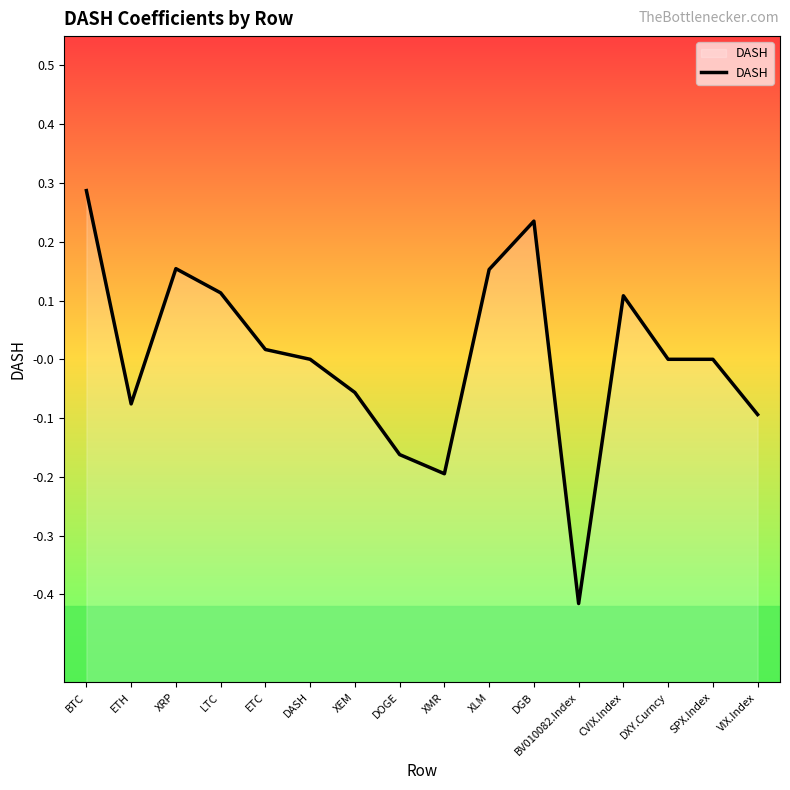

Where is the first local maximum?

XRP